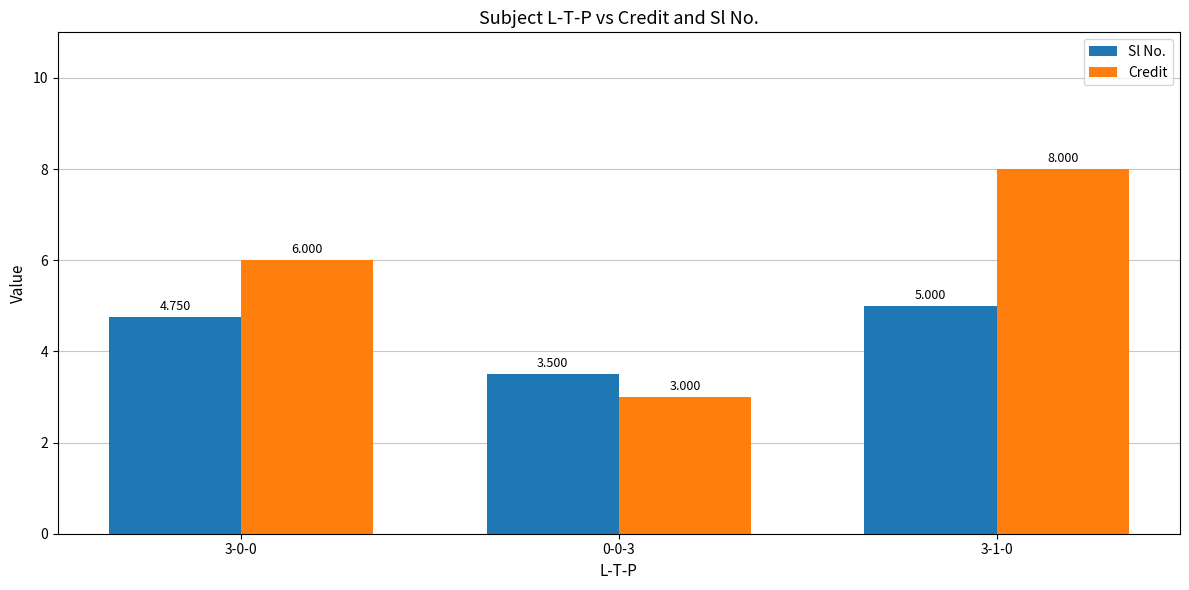

At which label is Sl No. closest to 4?

0-0-3